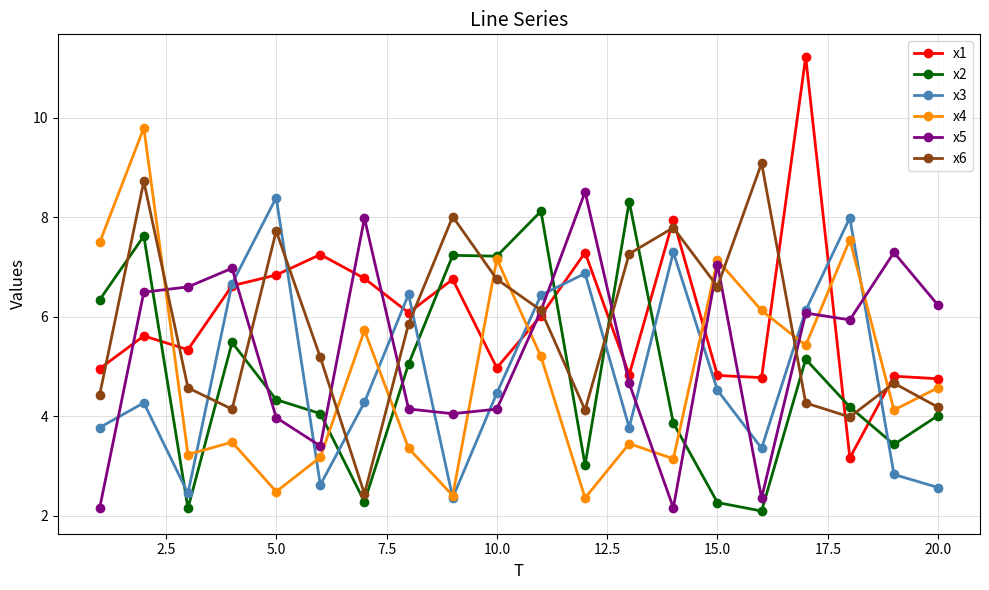

At how many categories does at least one series exceed 5?

20